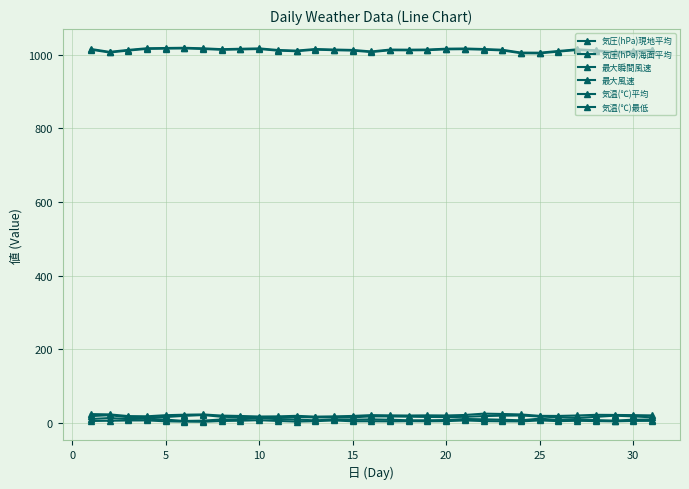

How many values in the 気圧(hPa)海面平均 series exceed 1014?

16